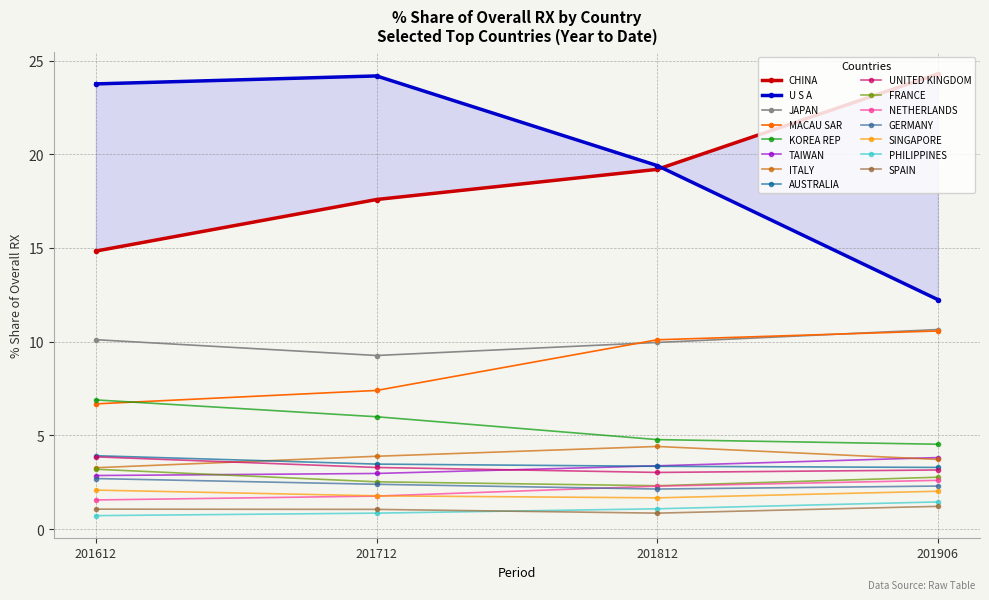

Does the chart display data point markers on the line(s)?

Yes